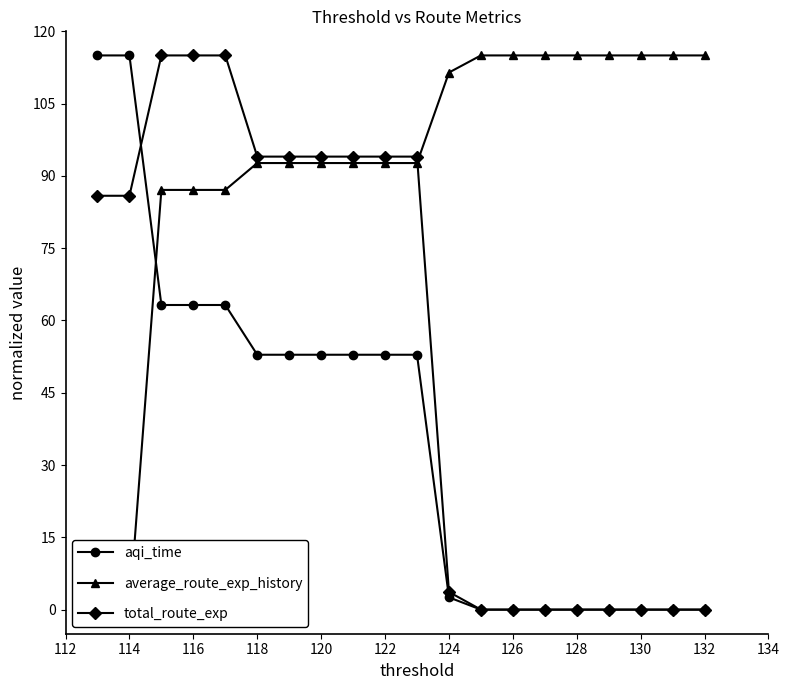

Is it true that aqi_time equals -68.9 at 130?

False